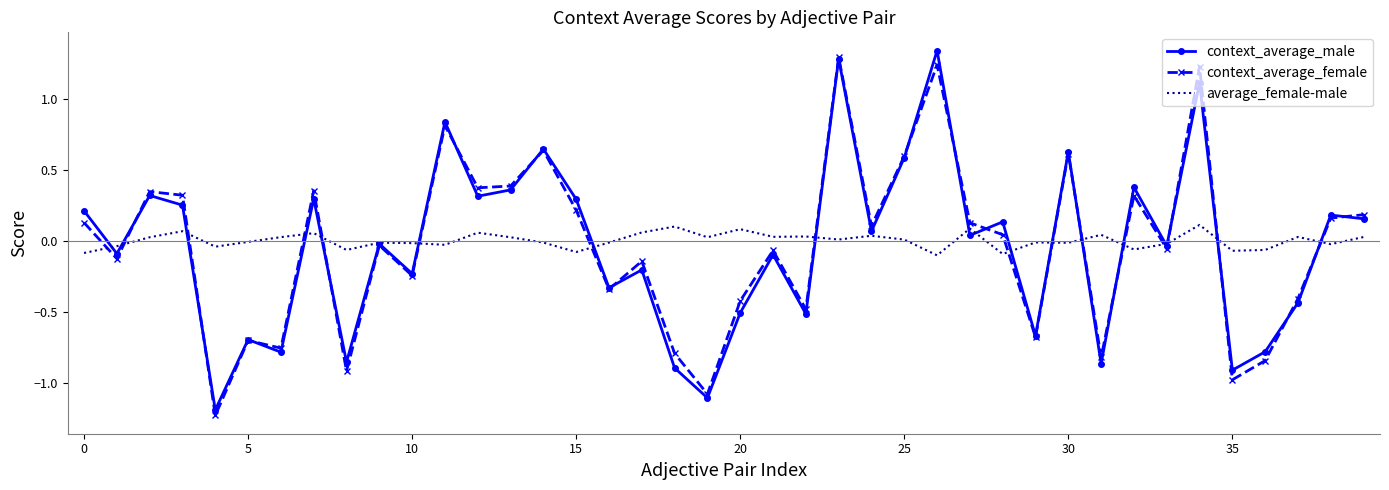

How many times do context_average_female and average_female-male cross each other?

16